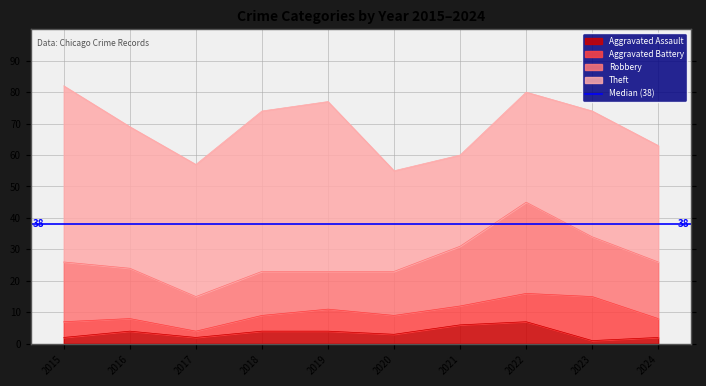

Which series has the largest total across all categories?

Theft